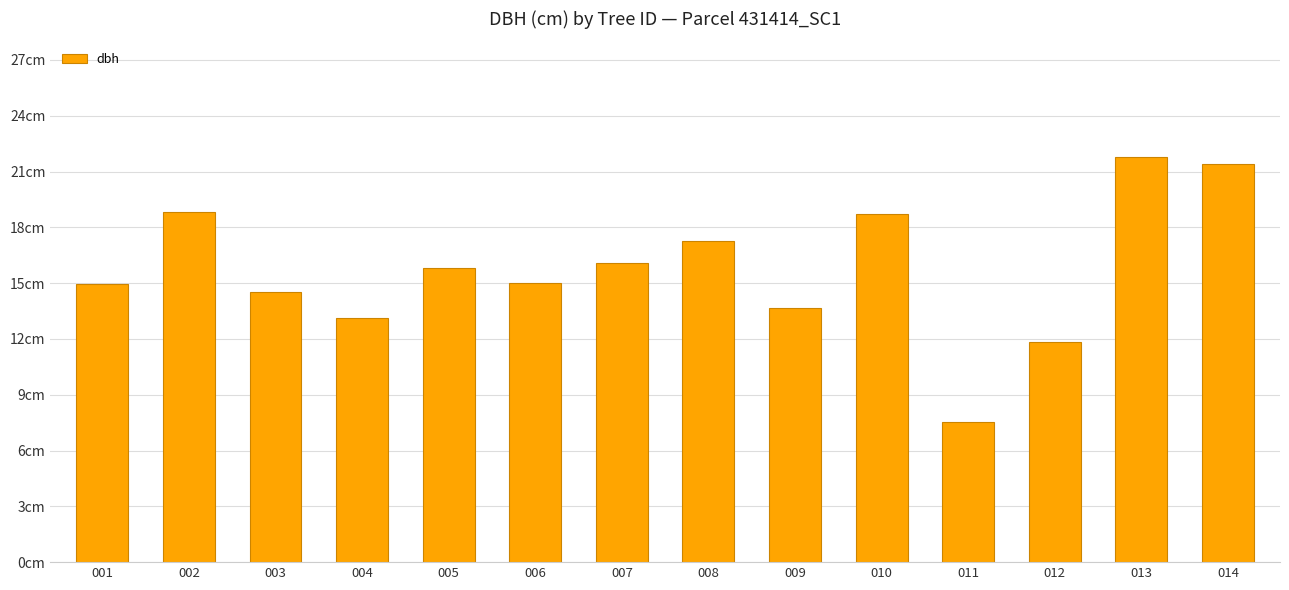

Reading left to right, transcribe all the data shown in this chart.

001=14.9	002=18.9	003=14.5	004=13.1	005=15.8	006=15.0	007=16.1	008=17.2	009=13.7	010=18.7	011=7.5	012=11.8	013=21.8	014=21.4